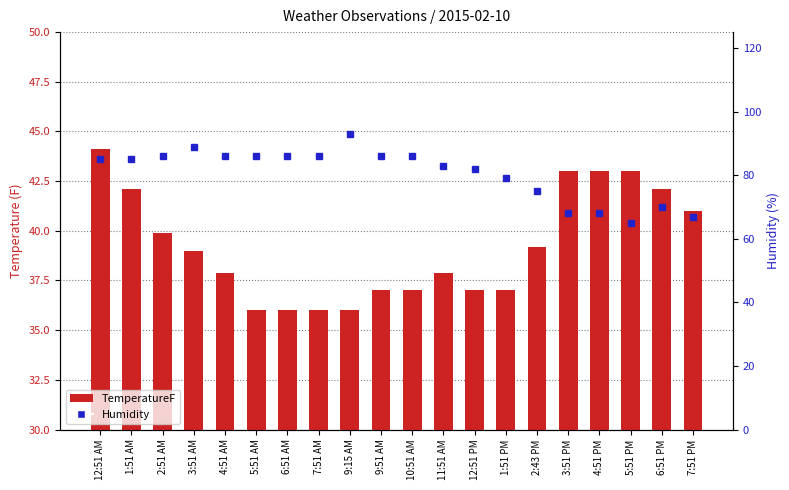

Rank the categories by TemperatureF value from highest to lowest.

12:51 AM, 3:51 PM, 4:51 PM, 5:51 PM, 1:51 AM, 6:51 PM, 7:51 PM, 2:51 AM, 2:43 PM, 3:51 AM, 4:51 AM, 11:51 AM, 9:51 AM, 10:51 AM, 12:51 PM, 1:51 PM, 5:51 AM, 6:51 AM, 7:51 AM, 9:15 AM